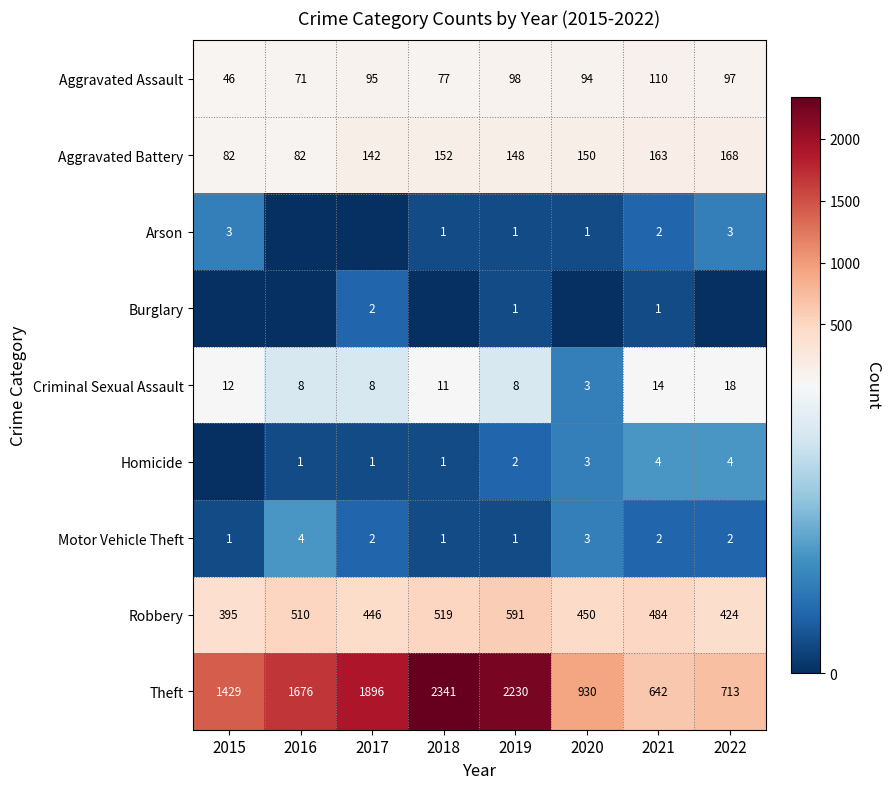

What is the total value across all series at 2017?

2592